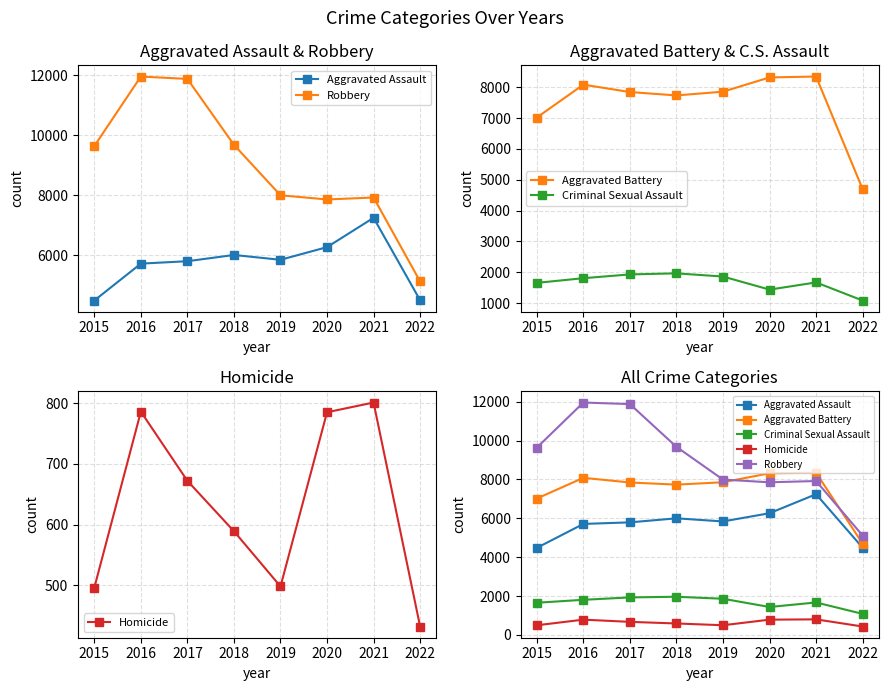

What are all the series names shown in the legend?

Aggravated Assault, Robbery, Aggravated Battery, Criminal Sexual Assault, Homicide